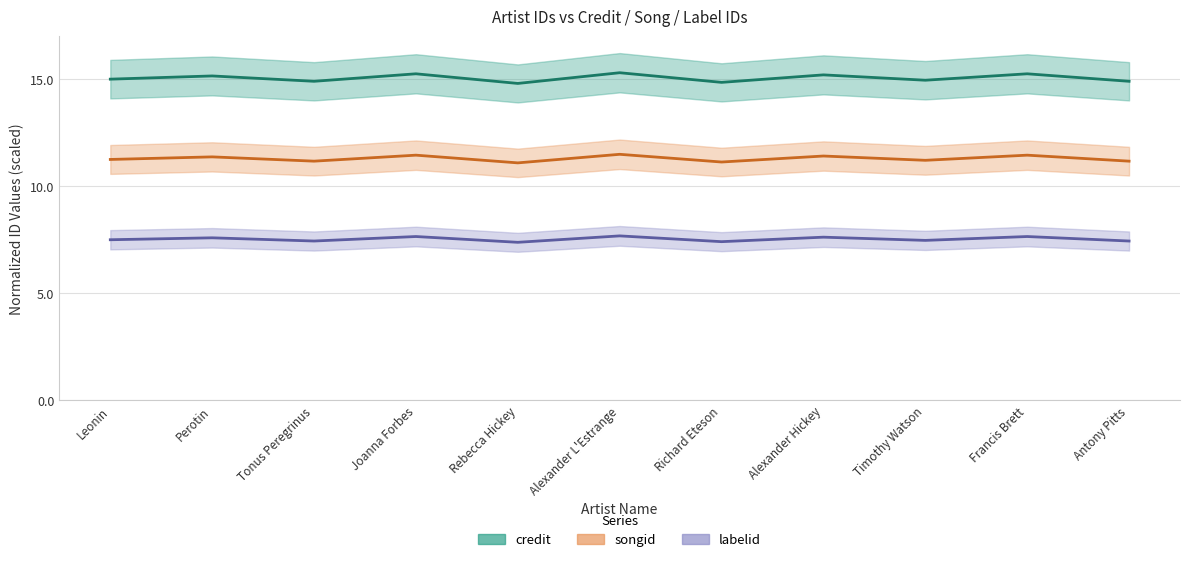

Which label corresponds to the smallest value in the chart?

Rebecca Hickey